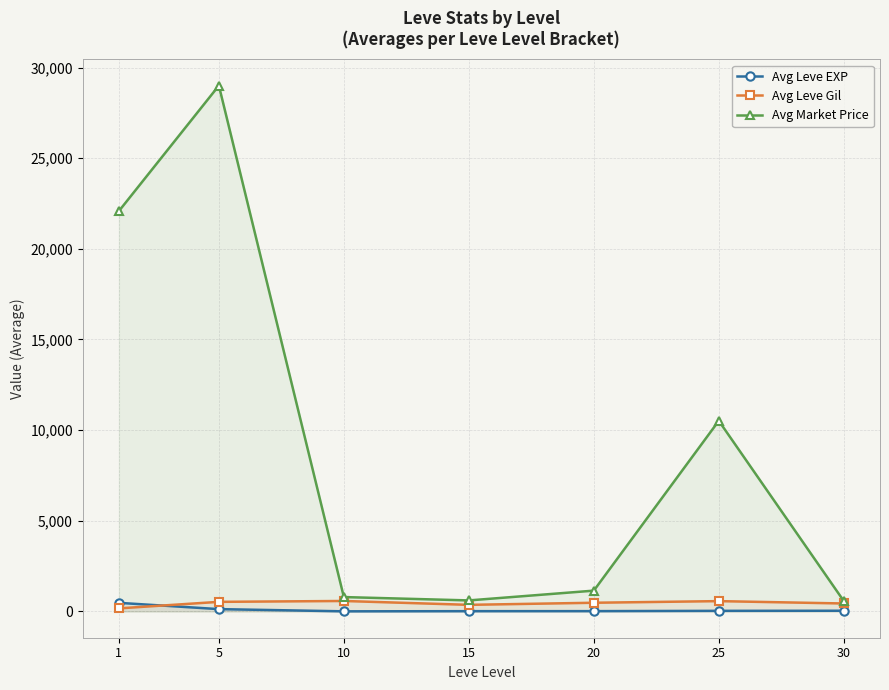

Which series has the largest total across all categories?

Avg Market Price